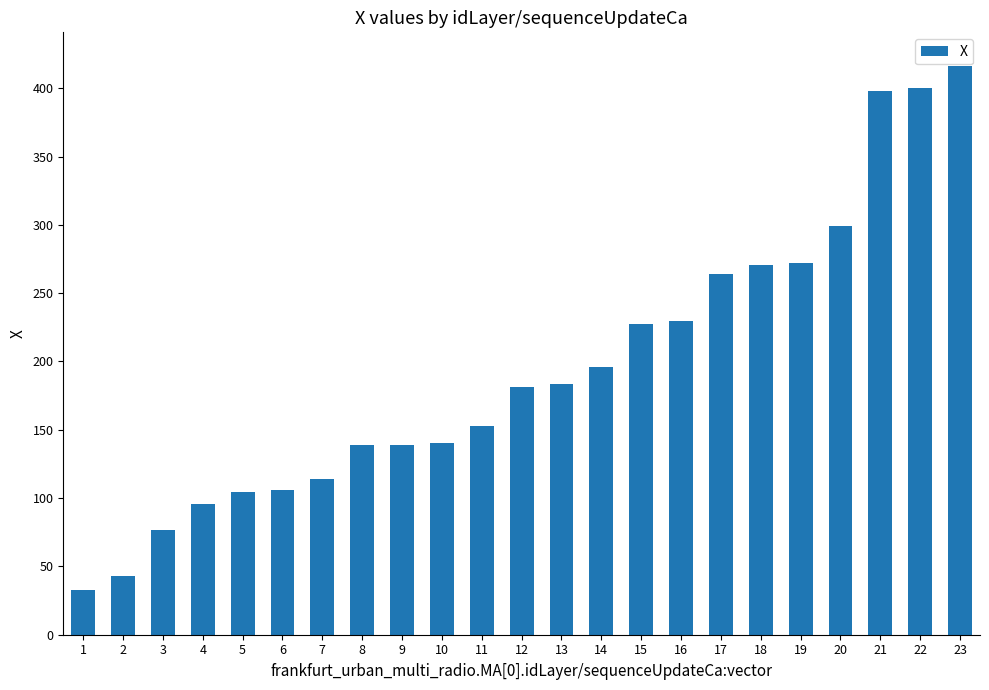

What is the ratio of the value at 5 to the value at 11?

0.7